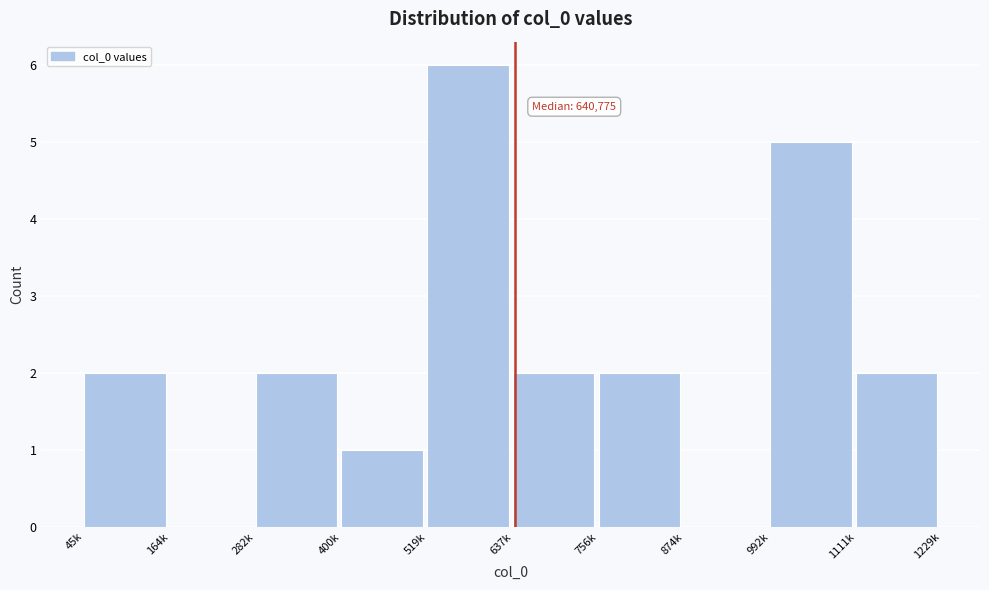

Reading left to right, extract all data points from this chart.

45k=2	164k=0	282k=2	400k=1	519k=6	637k=2	756k=2	874k=0	992k=5	1111k=2